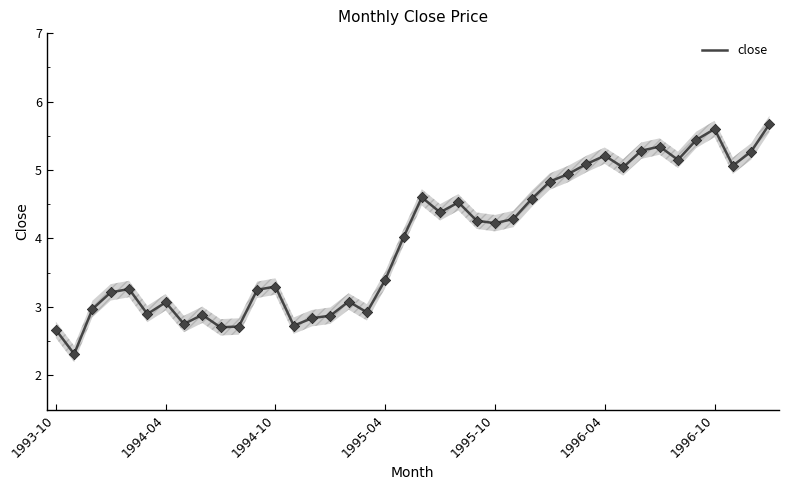

Which has a higher value, 16 or 28?

28